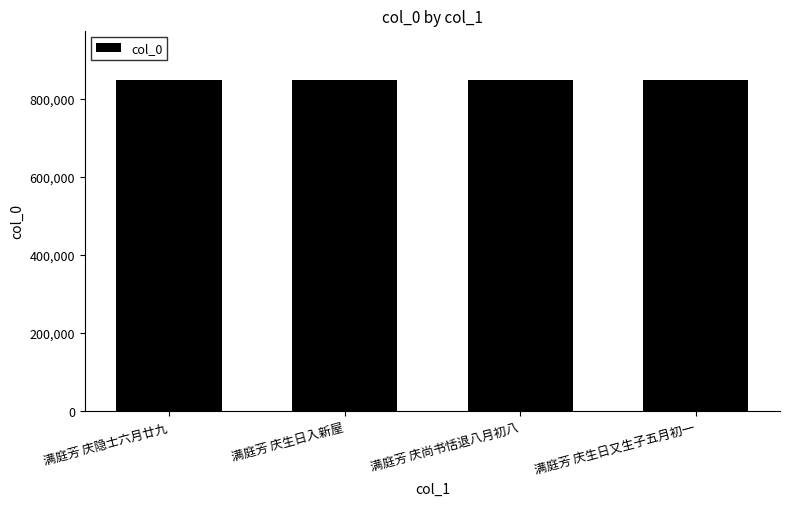

What is the approximate value at 满庭芳 庆生日入新屋, to the nearest 10?

846760